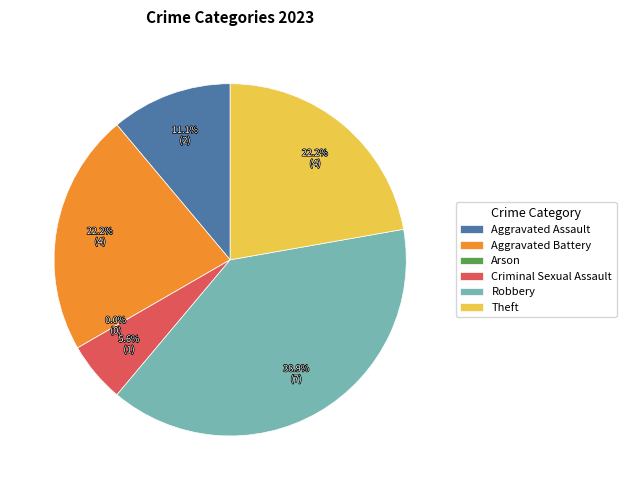

Which category has the biggest portion of the pie?

Robbery